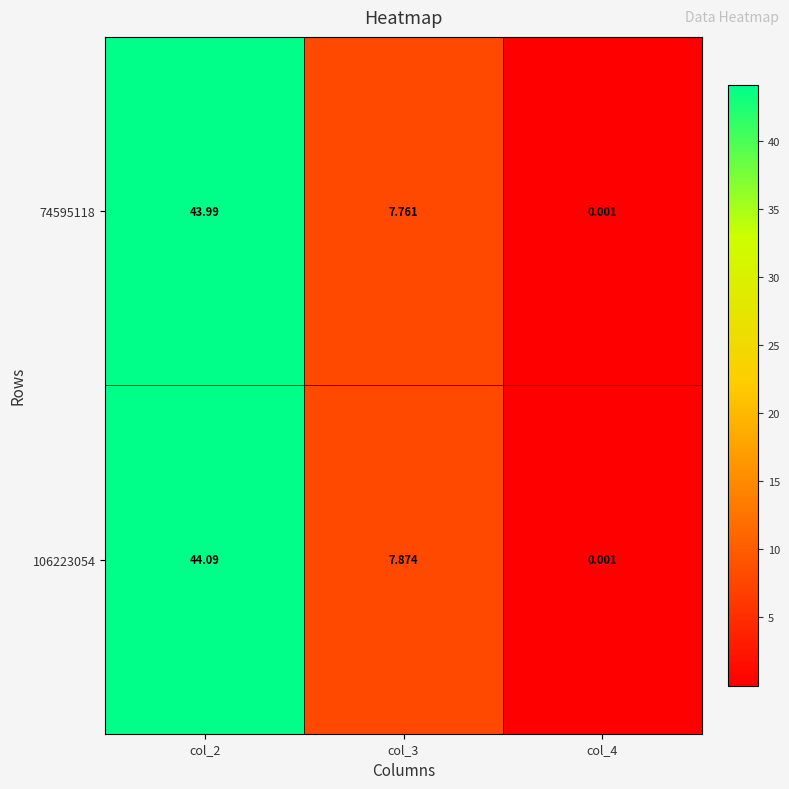

Is the value of 106223054 at col_3 greater than the value of 74595118 at col_2?

No